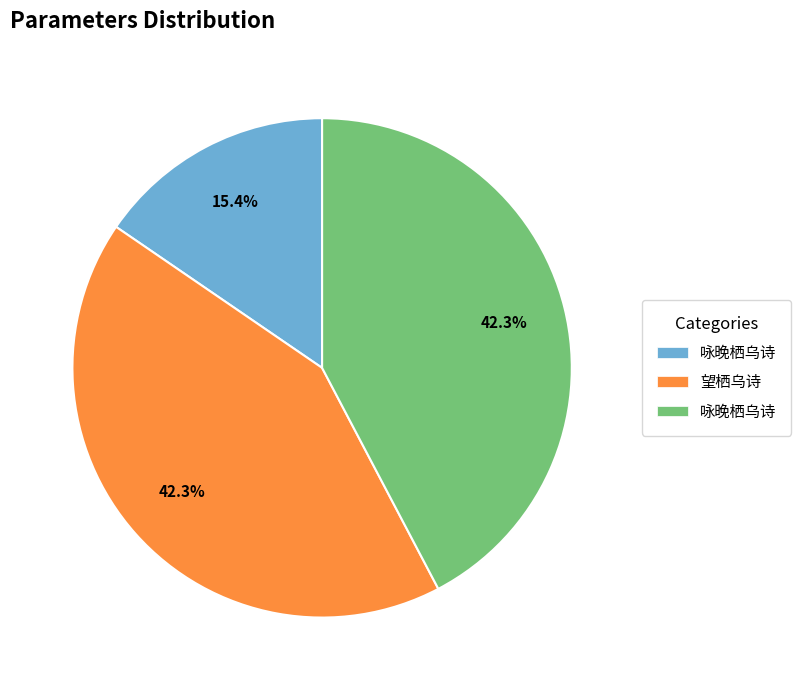

To the nearest percent, what is the difference between the largest and smallest slice percentages?

27%